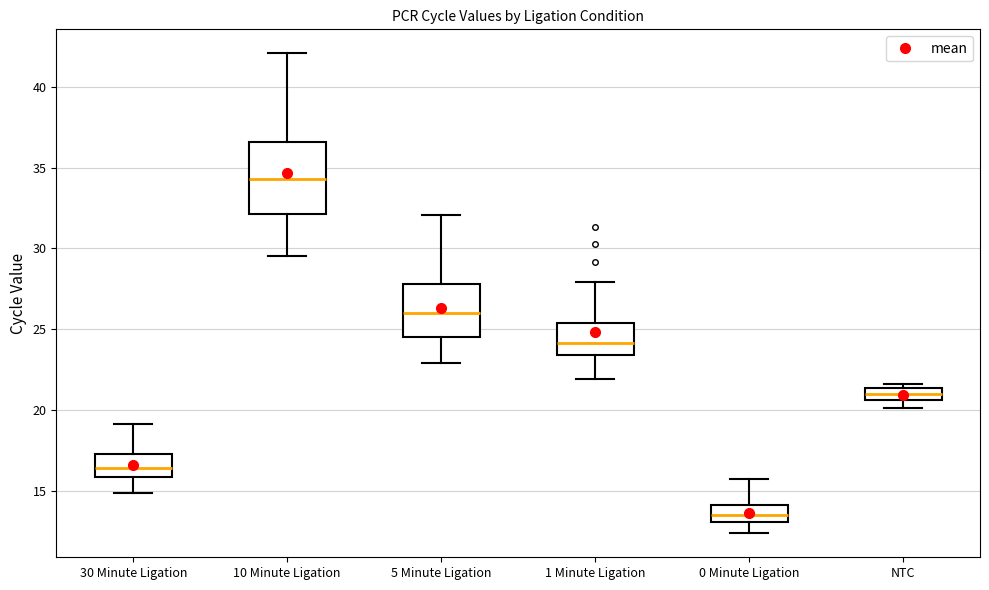

Which box is the tallest, from its lower edge to its upper edge?

10 Minute Ligation